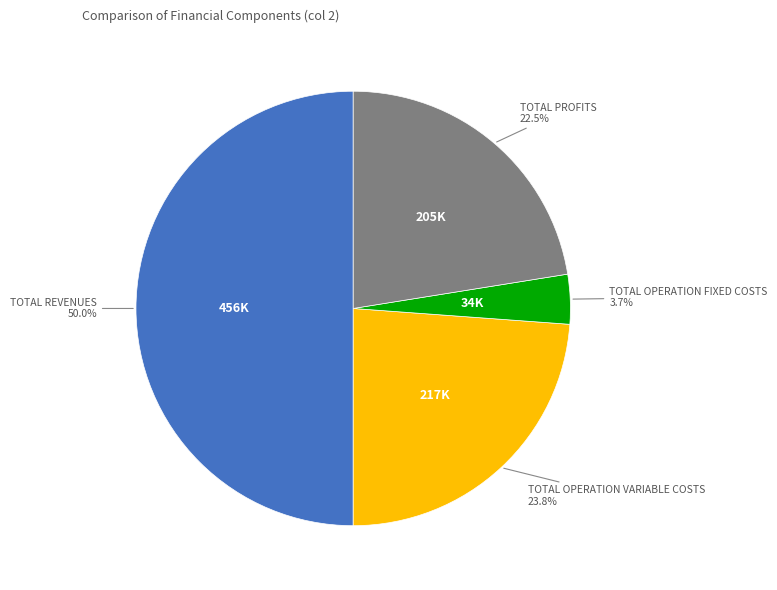

To the nearest percent, what is the difference between the largest and smallest slice percentages?

46%